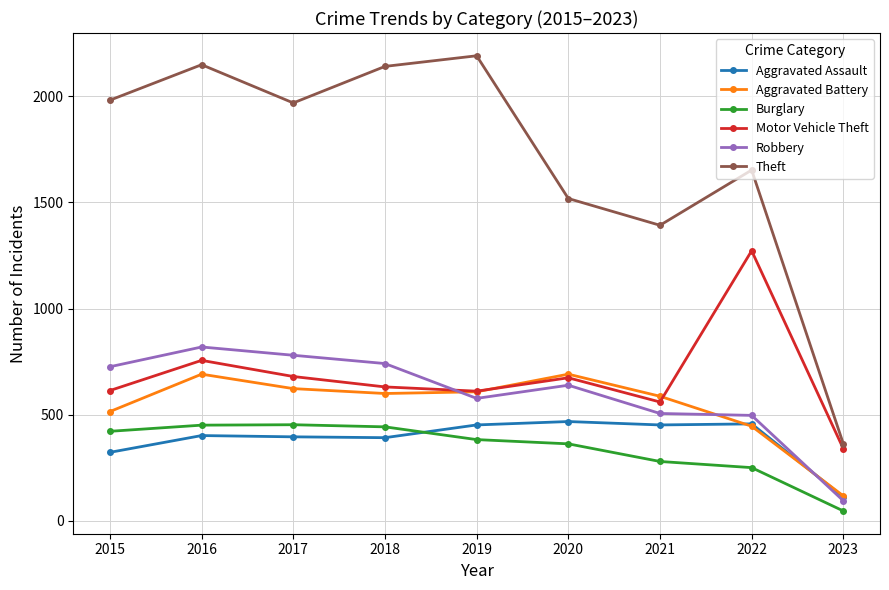

Which series has the widest spread of values?

Theft